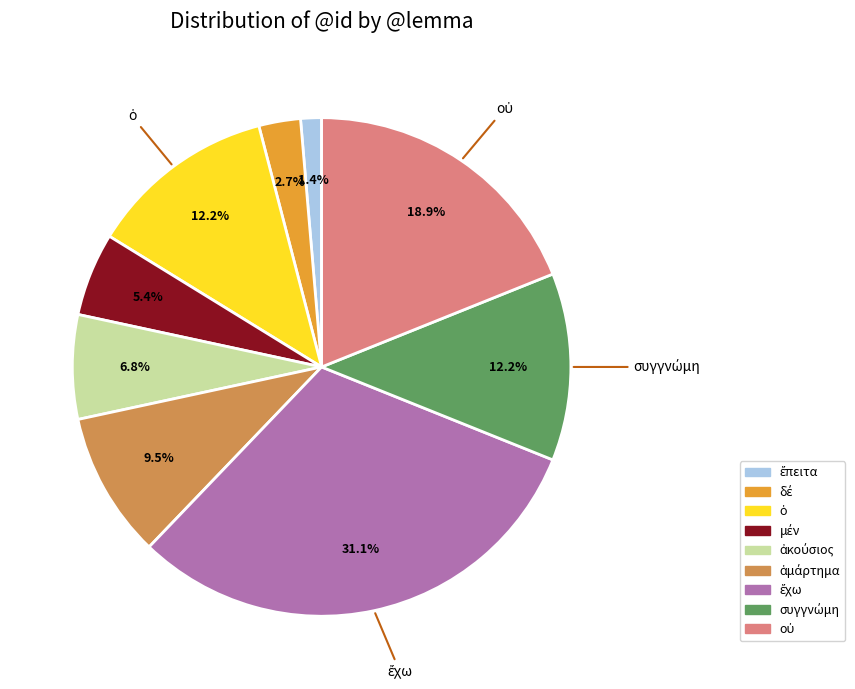

Is there any slice that represents more than half of the pie?

No